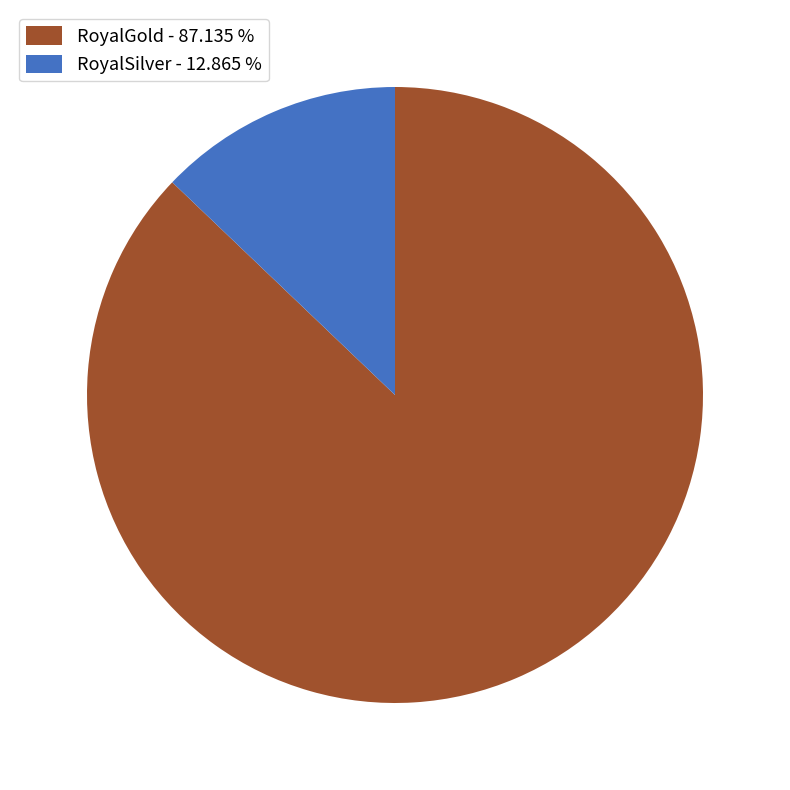

True or false: RoyalGold accounts for 87% of the total.

True